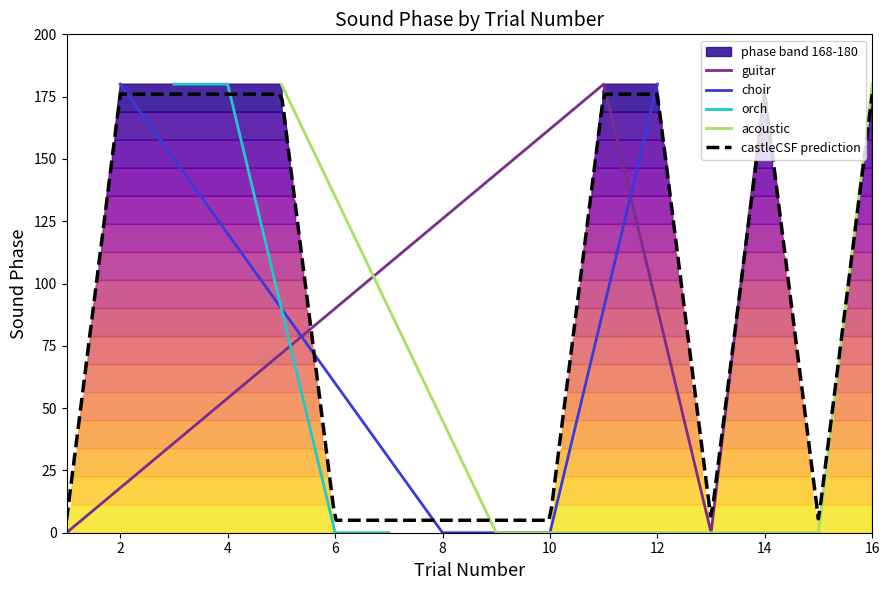

In guitar, how many points are higher than both neighbors (excluding endpoints)?

1